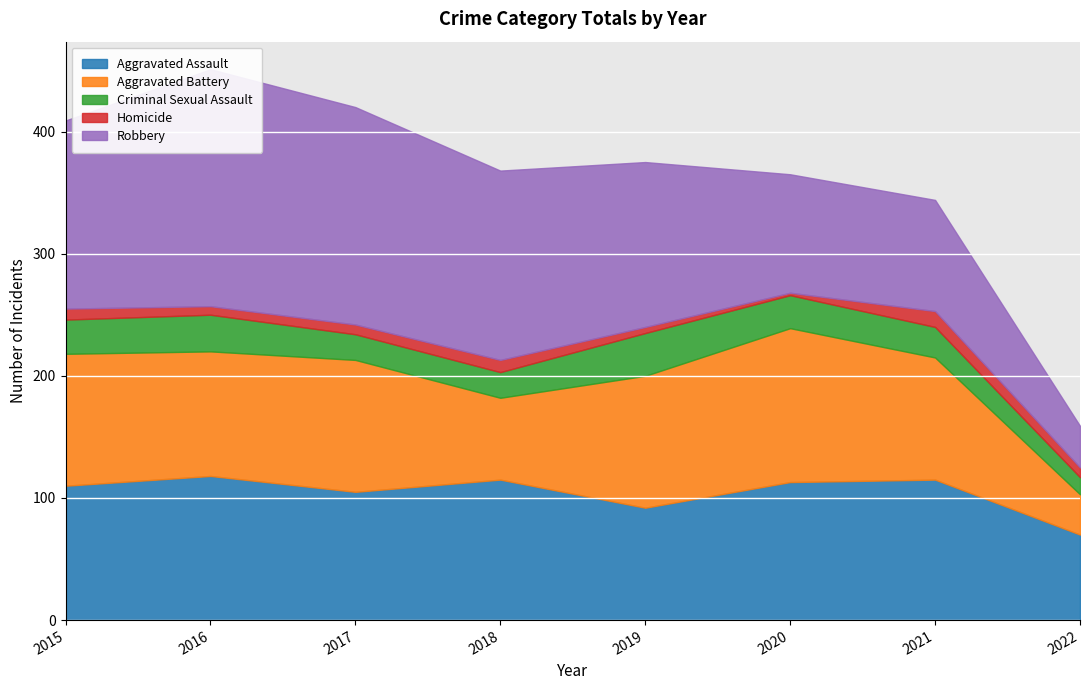

At which label does Criminal Sexual Assault reach its minimum?

2022